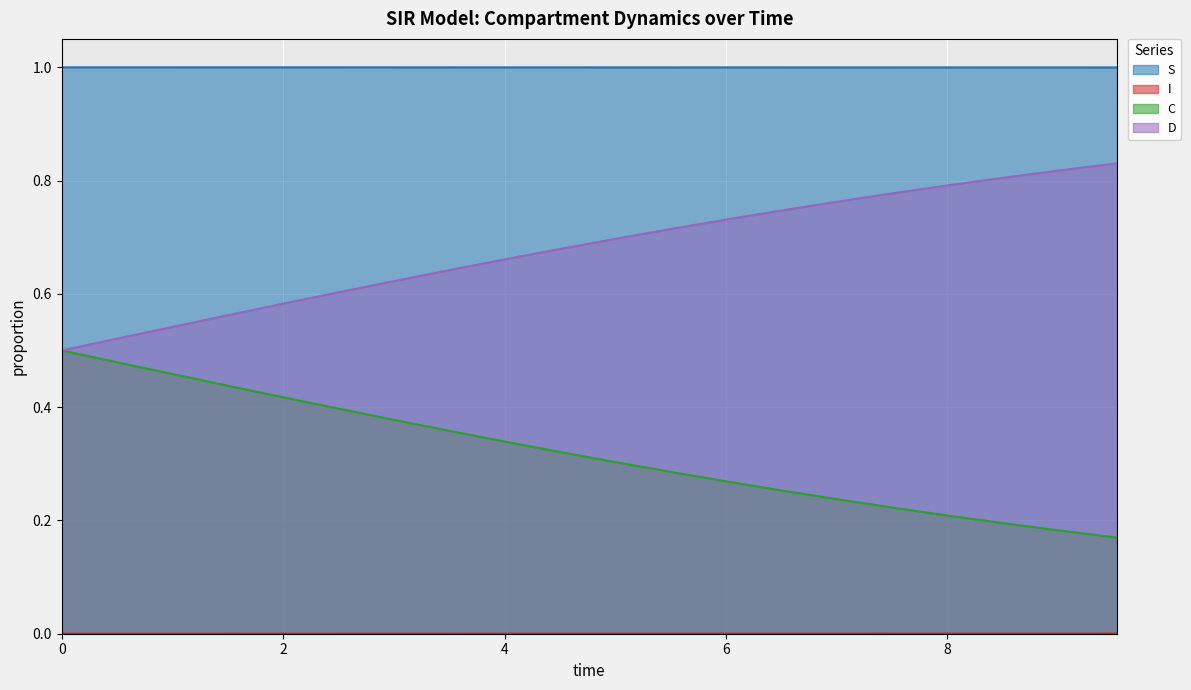

What is the difference between the second highest and second lowest values in the C series?

0.3